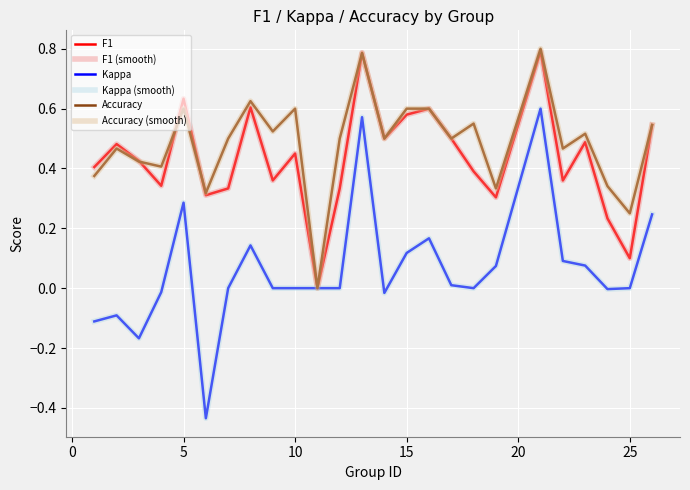

Does the chart have visible grid lines?

Yes